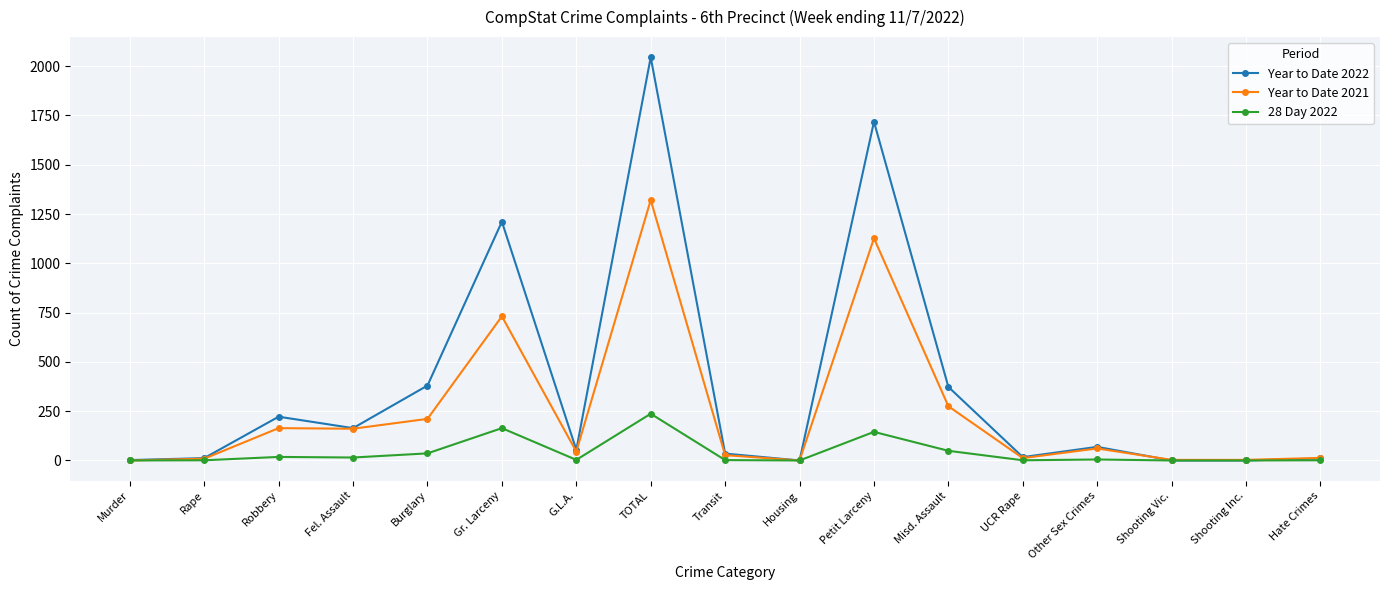

What is the difference between the Year to Date 2021 values at G.L.A. and Hate Crimes?

32